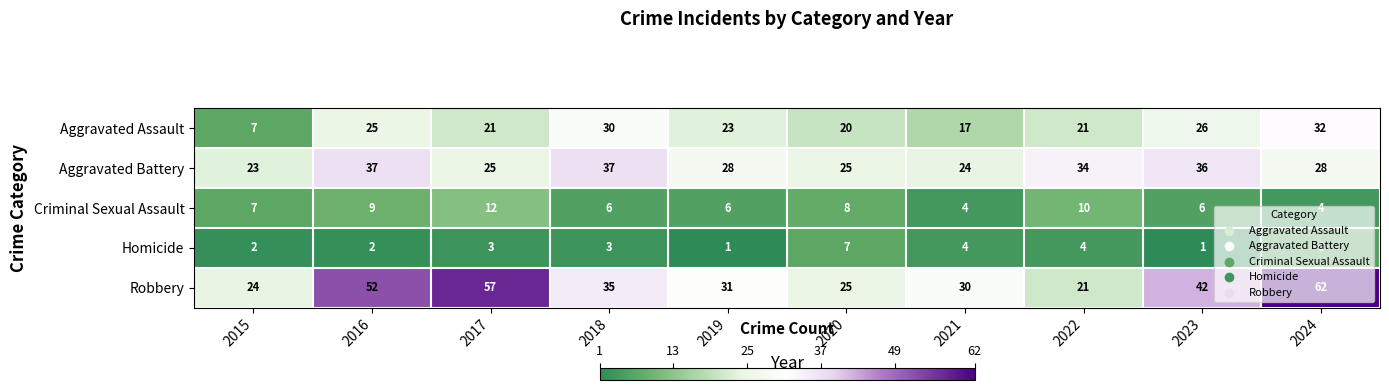

Rank the series by their maximum value, from highest to lowest.

Robbery, Aggravated Battery, Aggravated Assault, Criminal Sexual Assault, Homicide